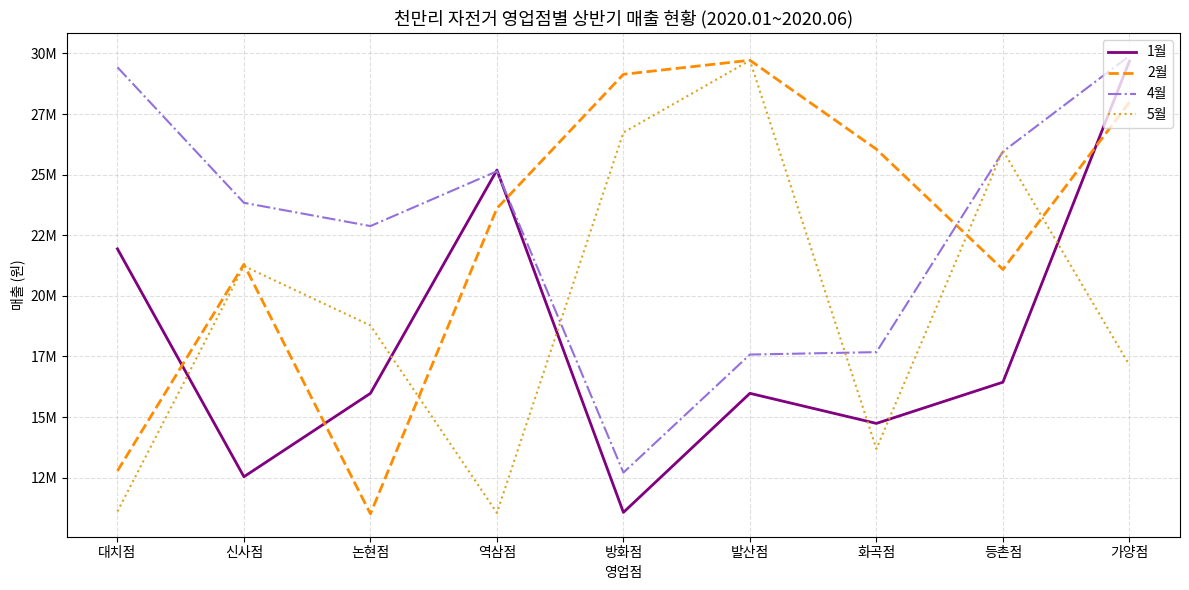

What is the difference between the second highest and second lowest values in the 2월 series?

16360000